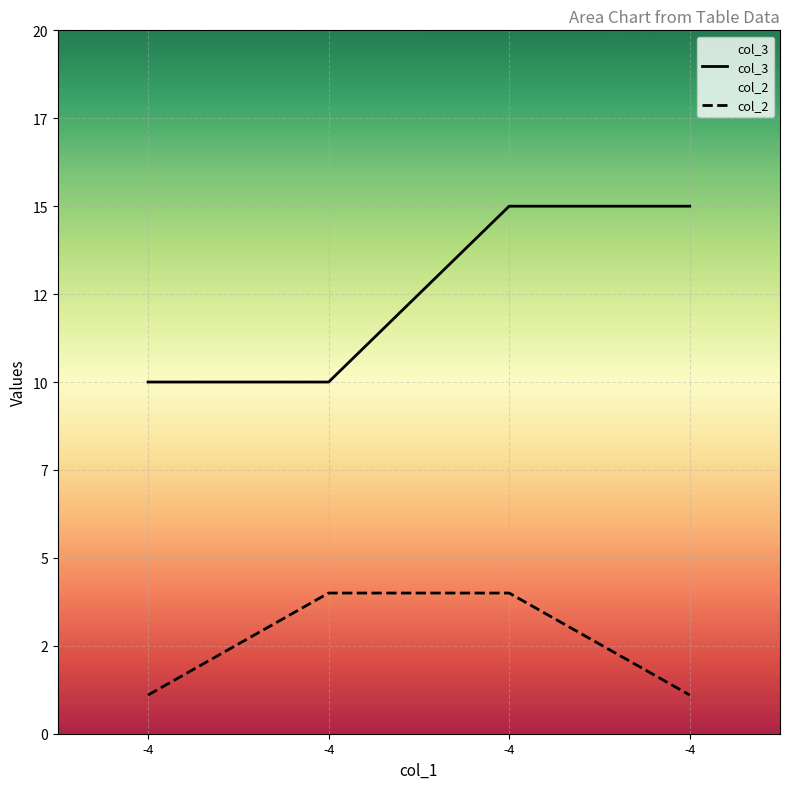

Rank the series by their average value, from lowest to highest.

col_2, col_3